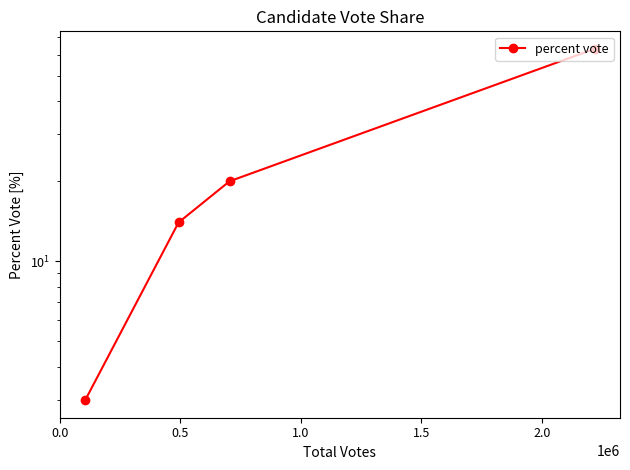

The chart shows a value of 4.8 at 0.5. True or false?

False